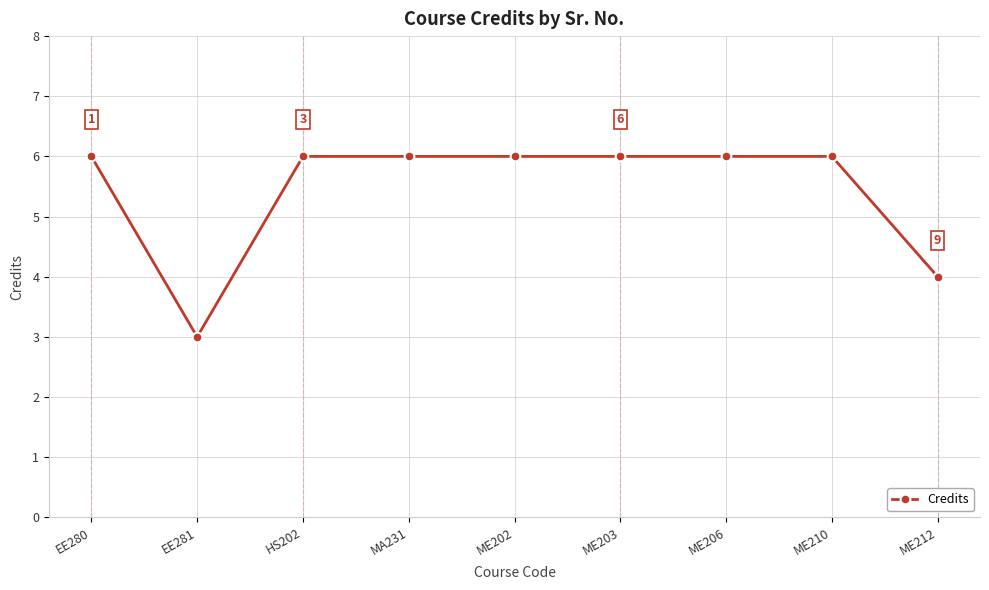

Reading left to right, transcribe all the data shown in this chart.

6	3	6	6	6	6	6	6	4